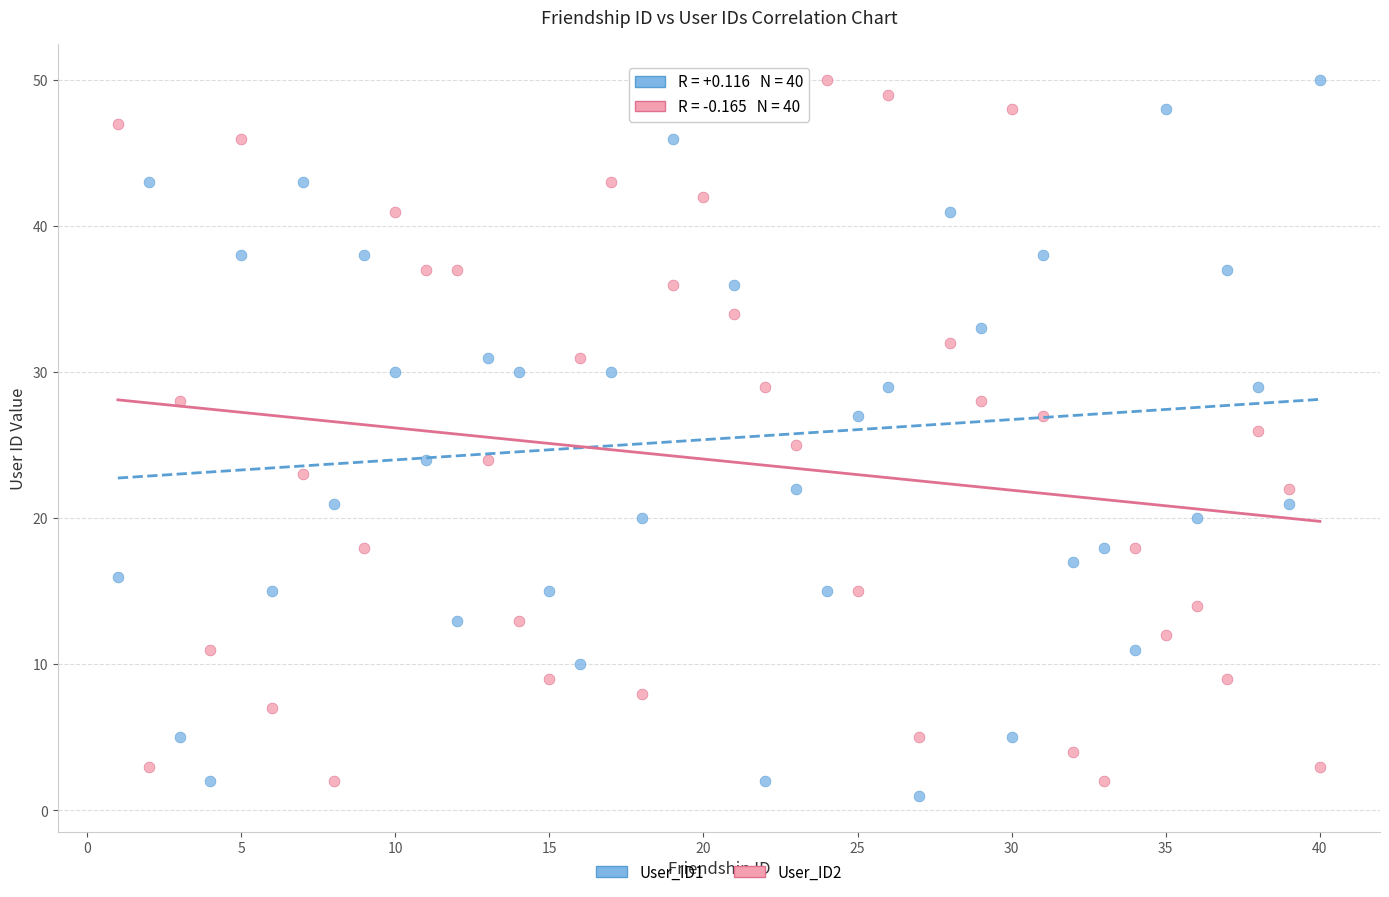

Which series has the widest spread of Y values?

User_ID1